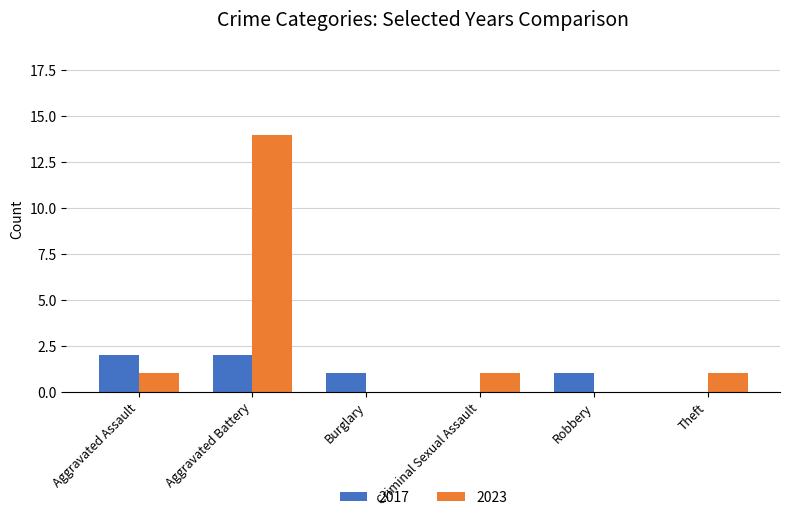

What is the sum of the 2017 values at Aggravated Assault and Robbery?

3